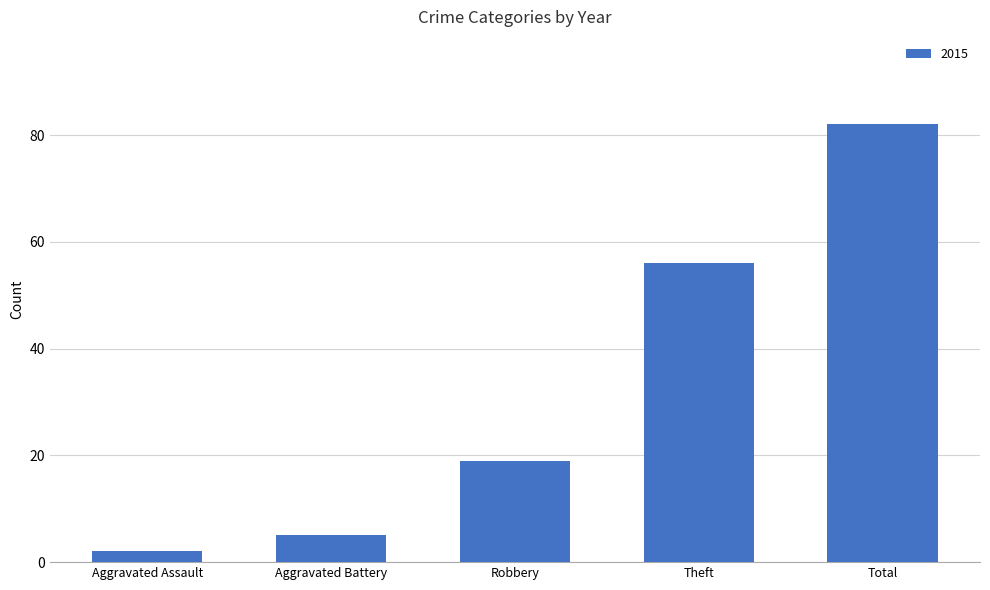

Rank the categories by value from lowest to highest.

Aggravated Assault, Aggravated Battery, Robbery, Theft, Total